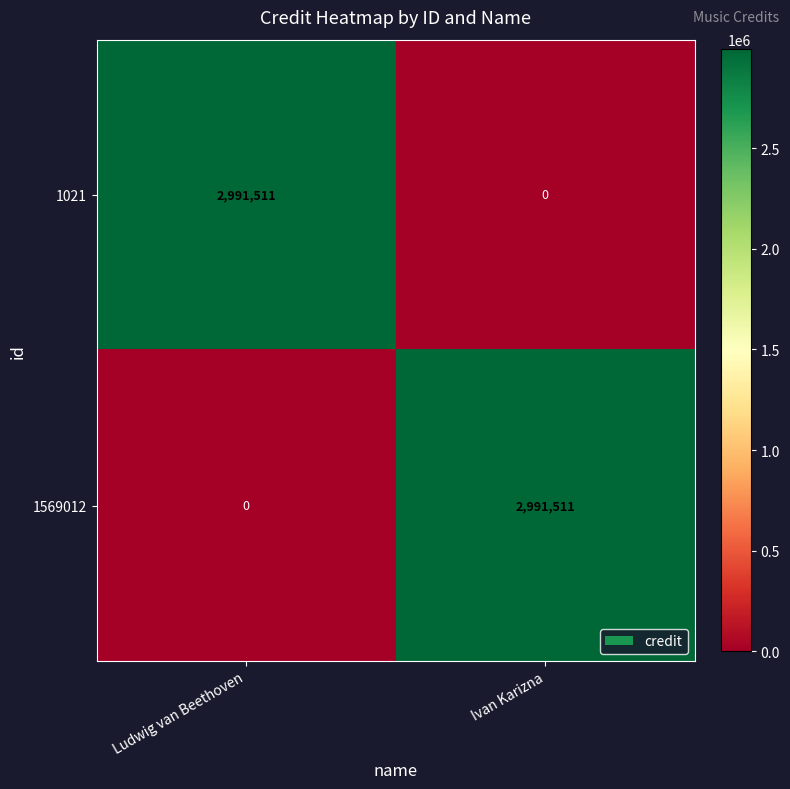

How many categories are shown in the chart?

2